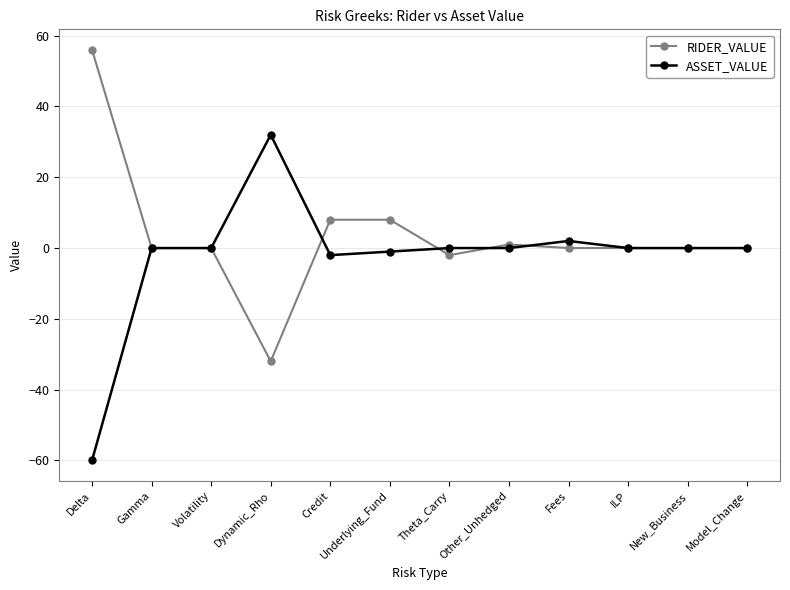

Which series has the largest total across all categories?

RIDER_VALUE